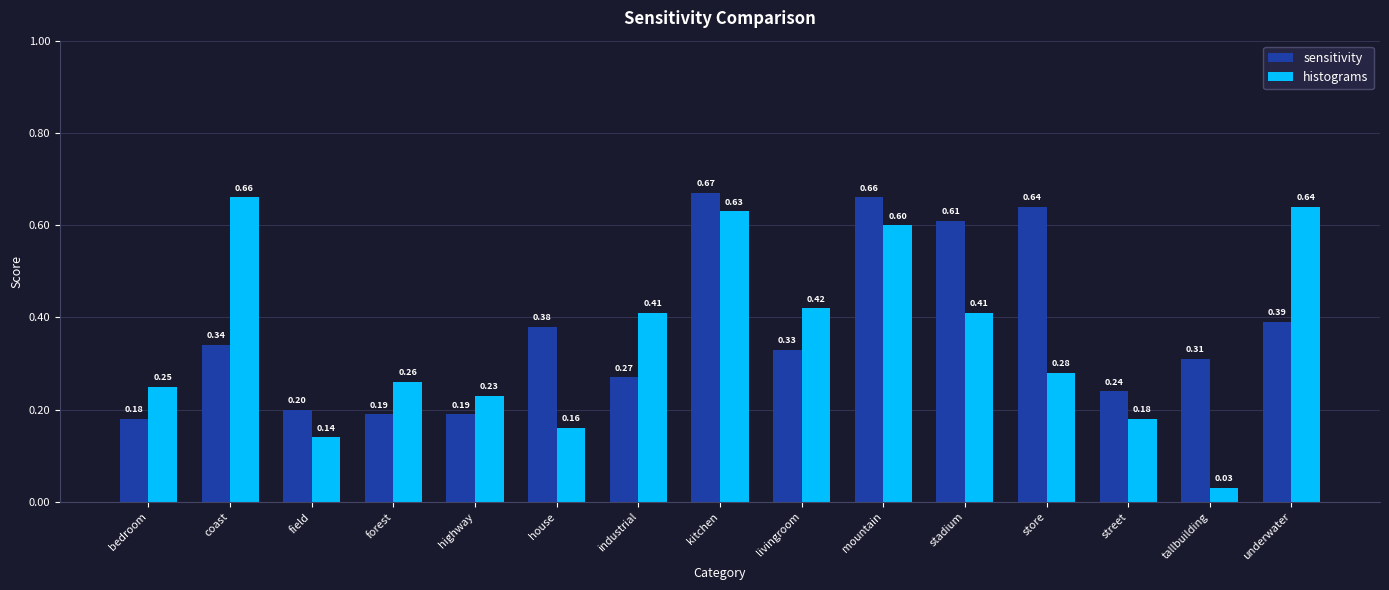

At how many categories does at least one series exceed 0?

15